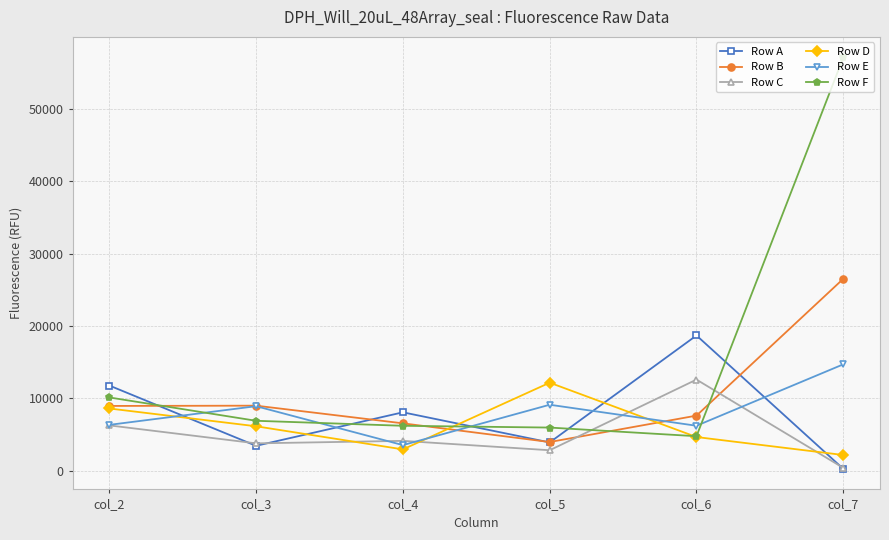

Which series has the largest total across all categories?

Row F